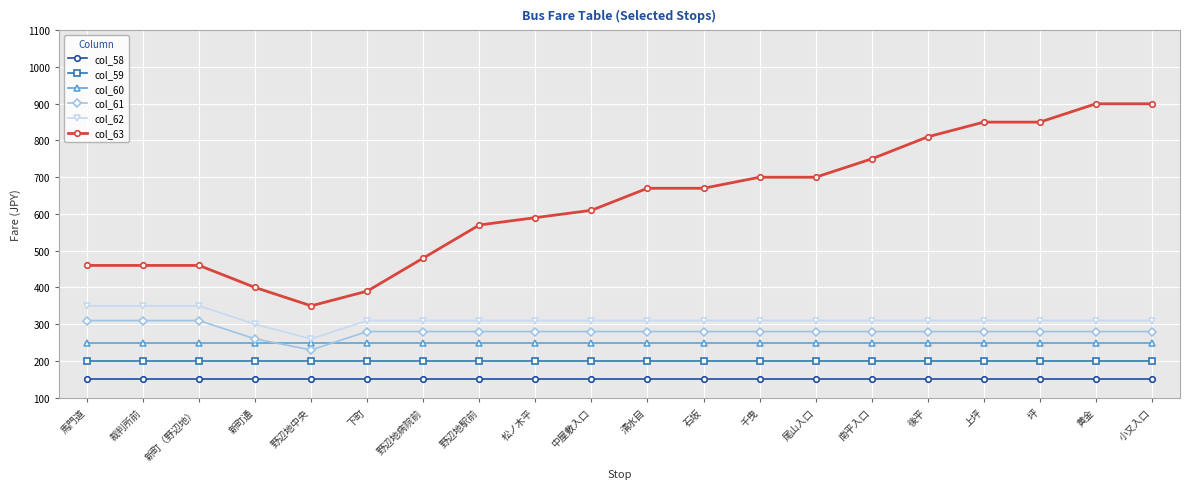

Reading left to right, transcribe all the data shown in this chart.

col_58: 150	150	150	150	150	150	150	150	150	150	150	150	150	150	150	150	150	150	150	150
col_59: 200	200	200	200	200	200	200	200	200	200	200	200	200	200	200	200	200	200	200	200
col_60: 250	250	250	250	250	250	250	250	250	250	250	250	250	250	250	250	250	250	250	250
col_61: 310	310	310	260	230	280	280	280	280	280	280	280	280	280	280	280	280	280	280	280
col_62: 350	350	350	300	260	310	310	310	310	310	310	310	310	310	310	310	310	310	310	310
col_63: 460	460	460	400	350	390	480	570	590	610	670	670	700	700	750	810	850	850	900	900